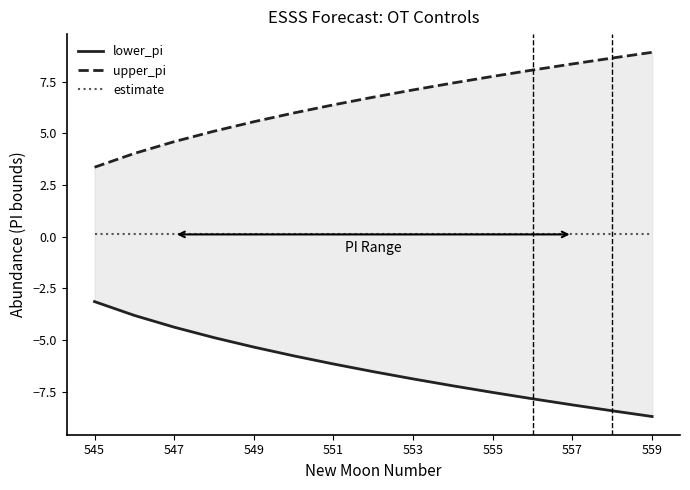

Between 555 and 559, which series saw the biggest shift?

lower_pi